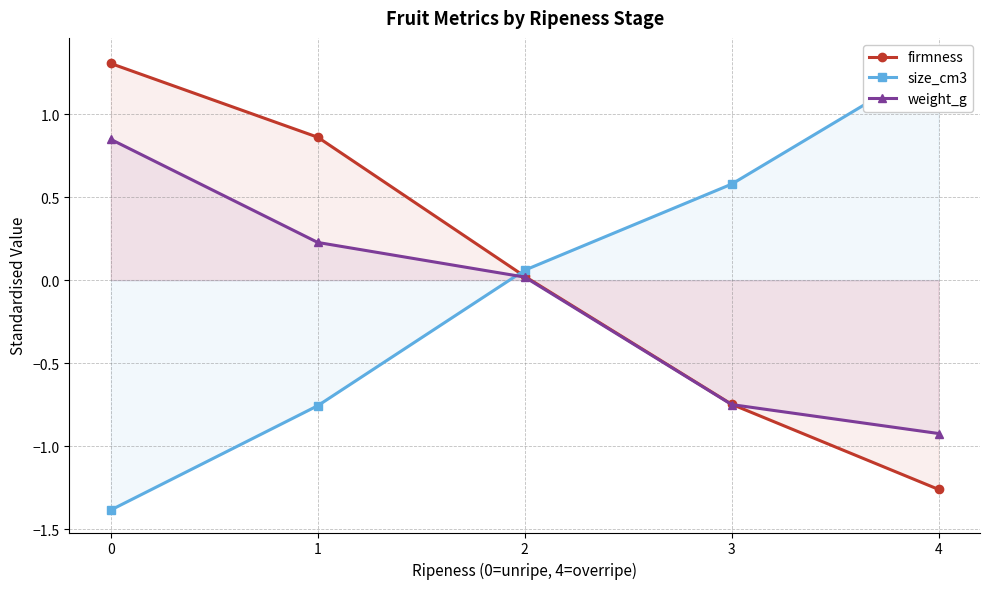

Reading right to left, transcribe all the data shown in this chart.

firmness: -1.3	-0.7	0.0	0.9	1.3
size_cm3: 1.3	0.6	0.1	-0.8	-1.4
weight_g: -0.9	-0.7	0.0	0.2	0.8